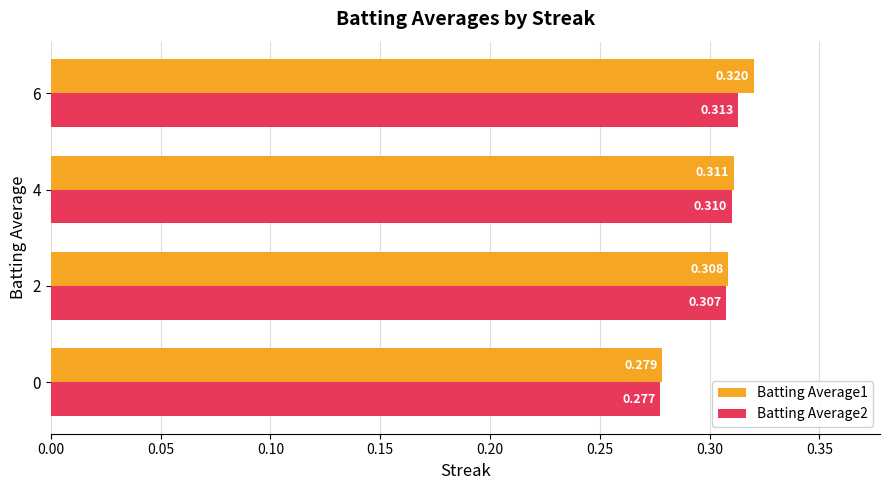

Is the value of Batting Average1 at 6 greater than the value of Batting Average2 at 4?

Yes